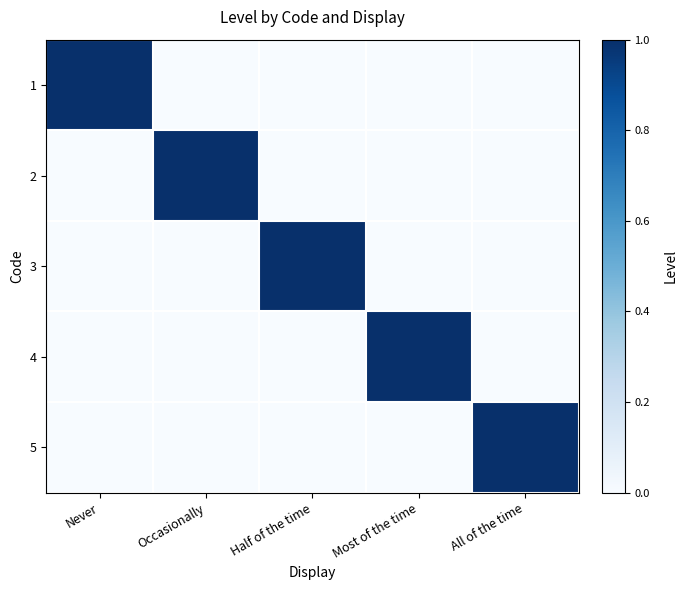

Reading left to right, list all the values displayed in this chart.

1: Never=1	Occasionally=0	Half of the time=0	Most of the time=0	All of the time=0
2: Never=0	Occasionally=1	Half of the time=0	Most of the time=0	All of the time=0
3: Never=0	Occasionally=0	Half of the time=1	Most of the time=0	All of the time=0
4: Never=0	Occasionally=0	Half of the time=0	Most of the time=1	All of the time=0
5: Never=0	Occasionally=0	Half of the time=0	Most of the time=0	All of the time=1